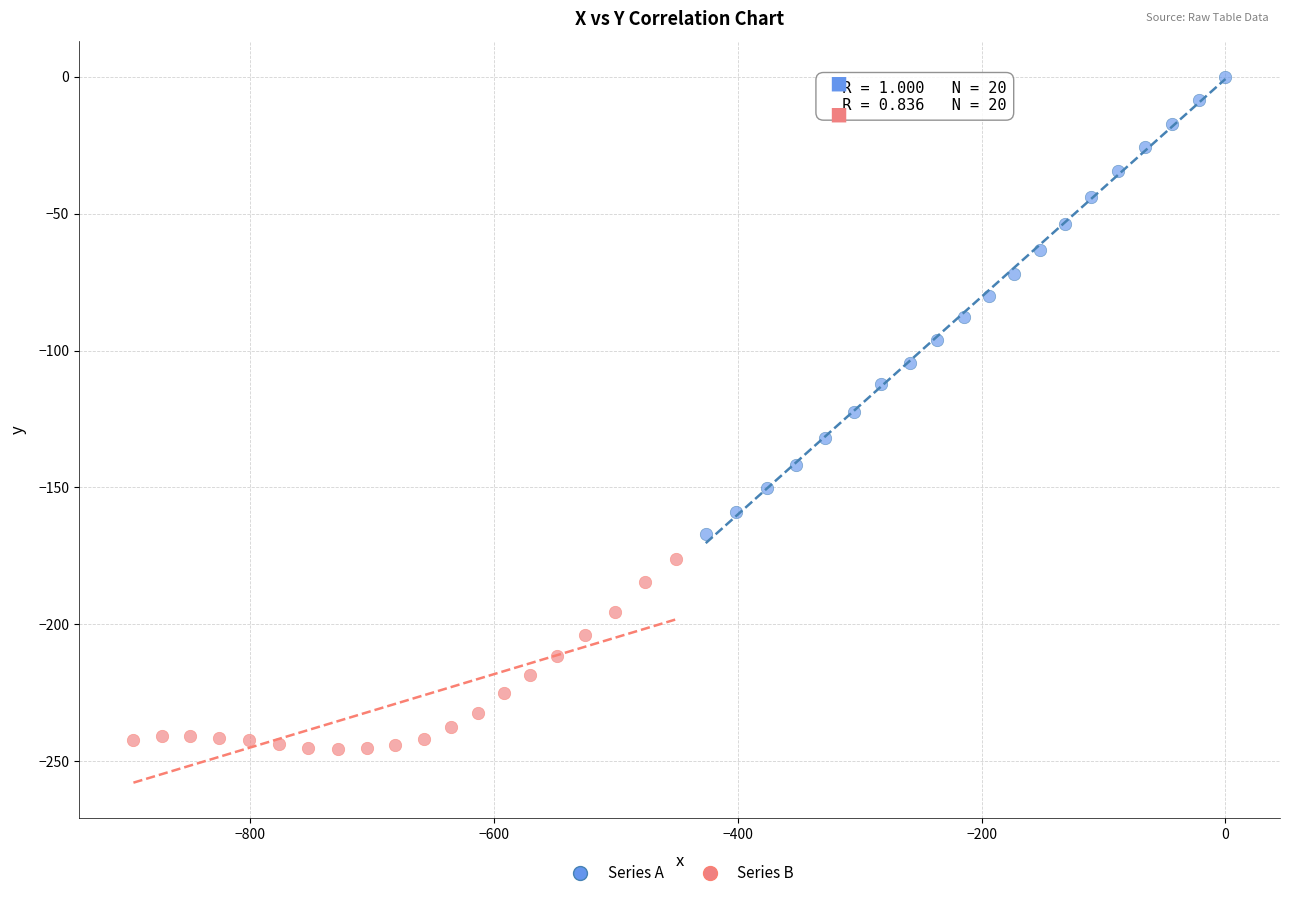

What are all the series names shown in the legend?

Series A, Series B